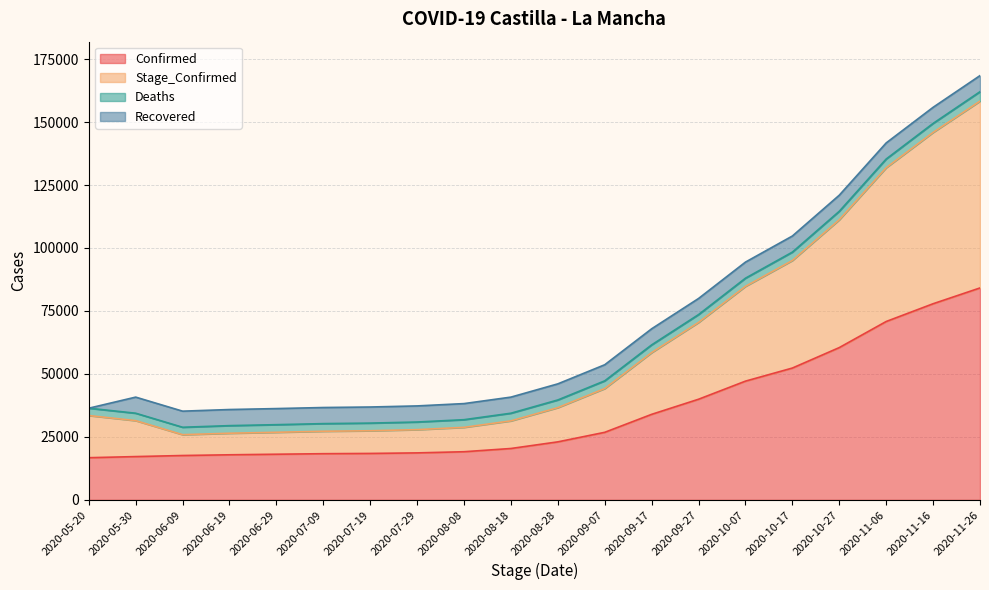

True or false: Stage_Confirmed and Confirmed cross at least once.

False